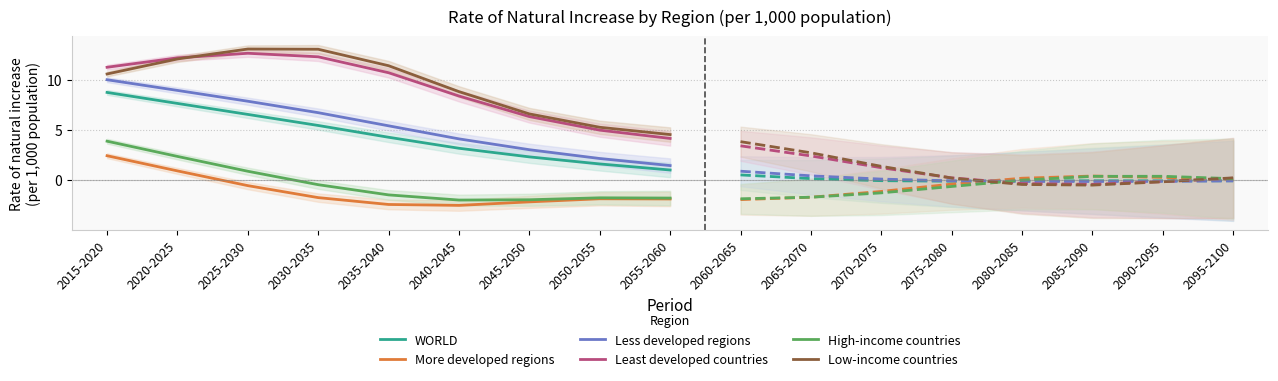

What position from the right is 2025-2030?

7